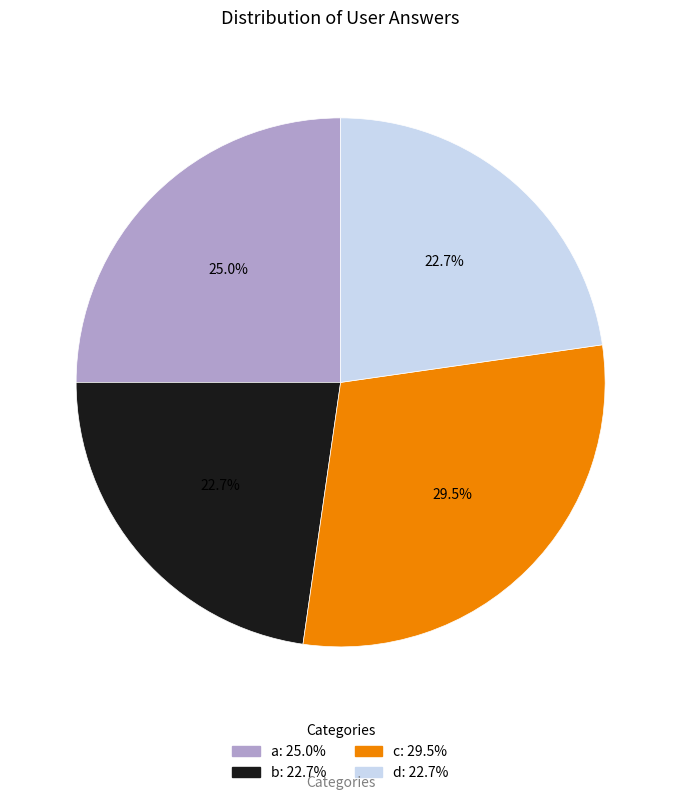

What percentage is NOT represented by a?

75.0%